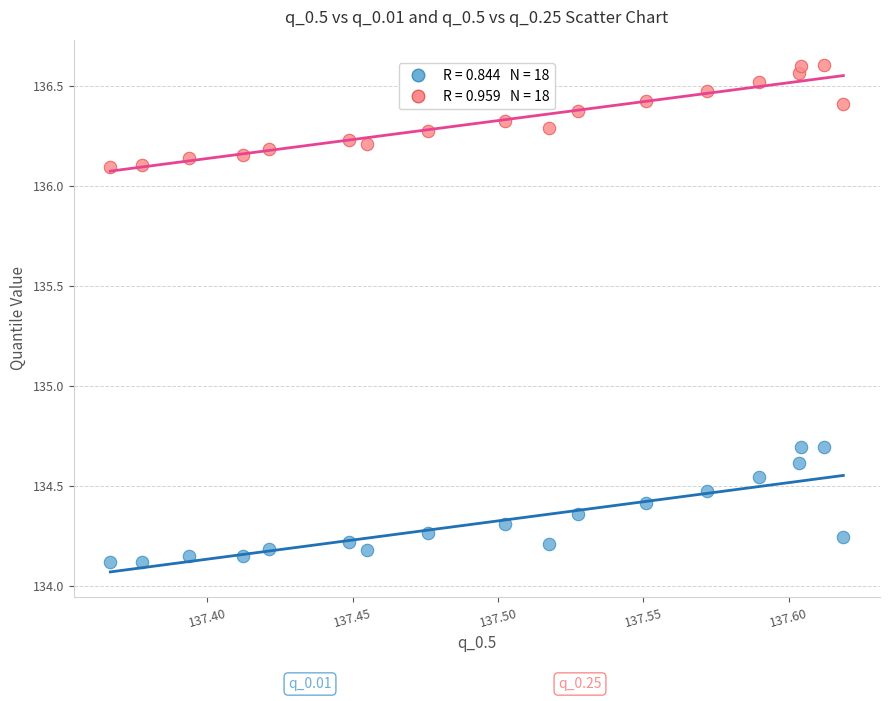

Across all data points, what is the range of Y values (max minus min)?

2.5